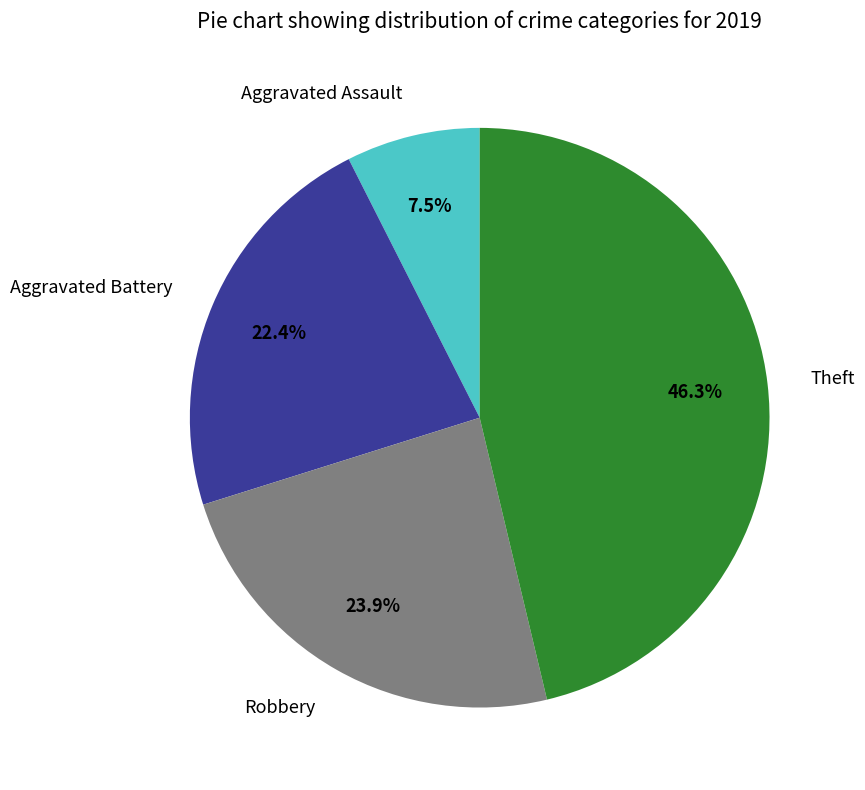

True or false: Robbery accounts for 33% of the total.

False